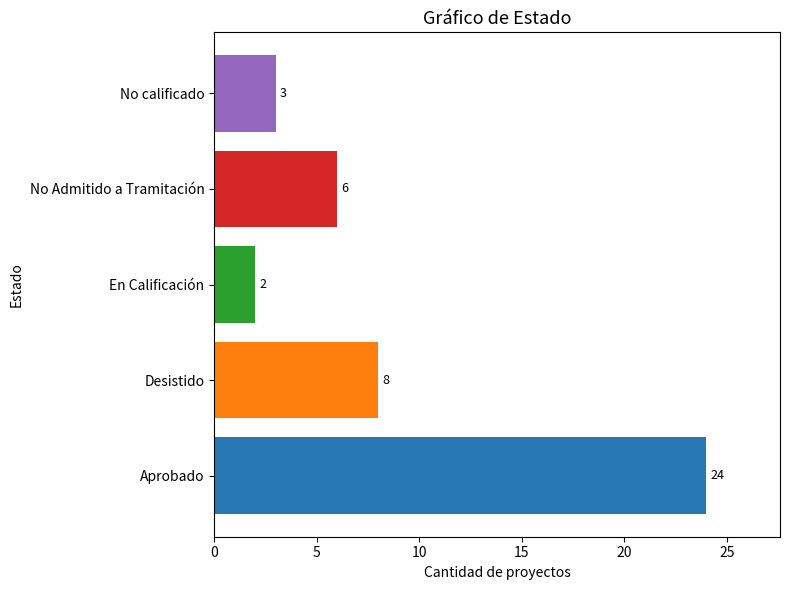

What is the difference between the highest and lowest values at En Calificación?

22